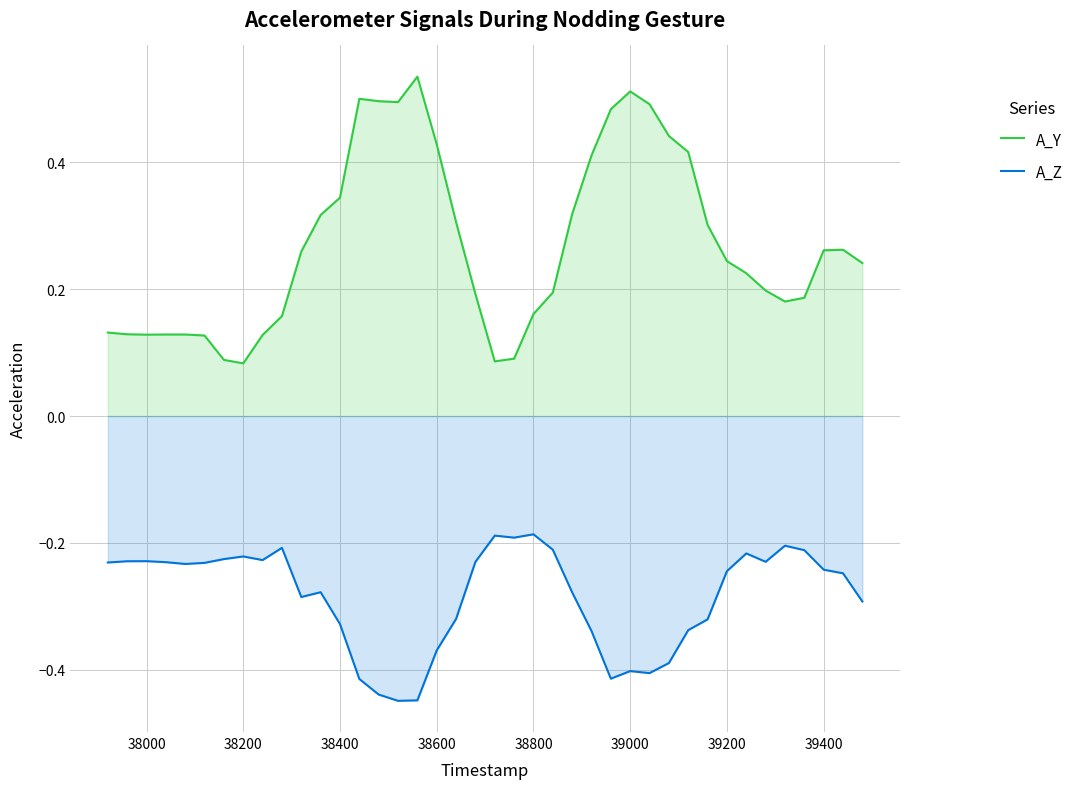

Which series has the largest total across all categories?

A_Y